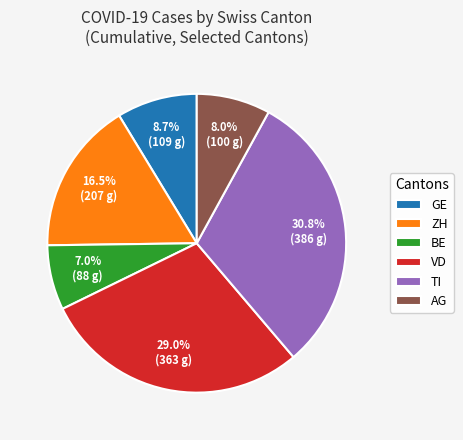

How many segments does this pie chart have?

6